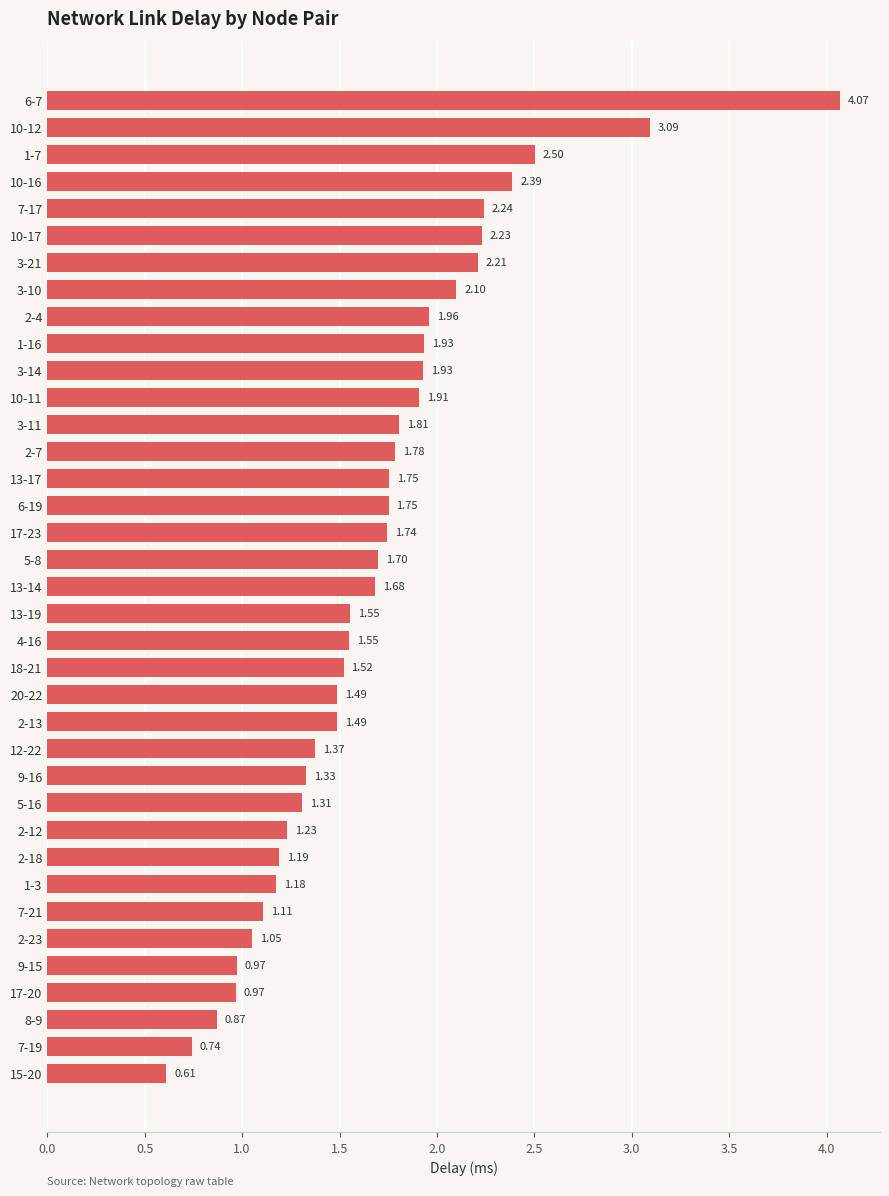

How many bars are there in total?

37